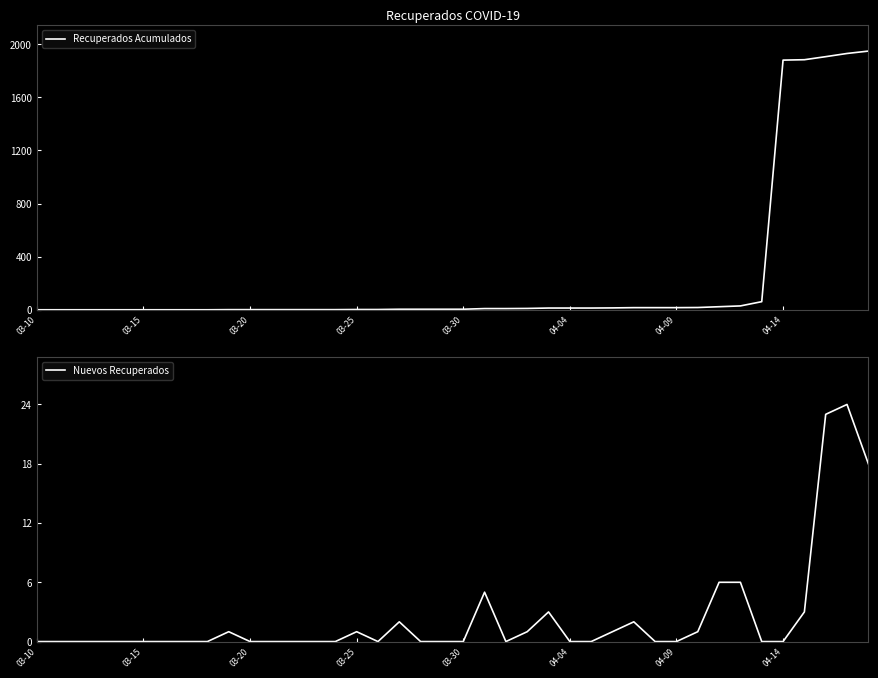

How many values in Recuperados Acumulados are above zero?

31